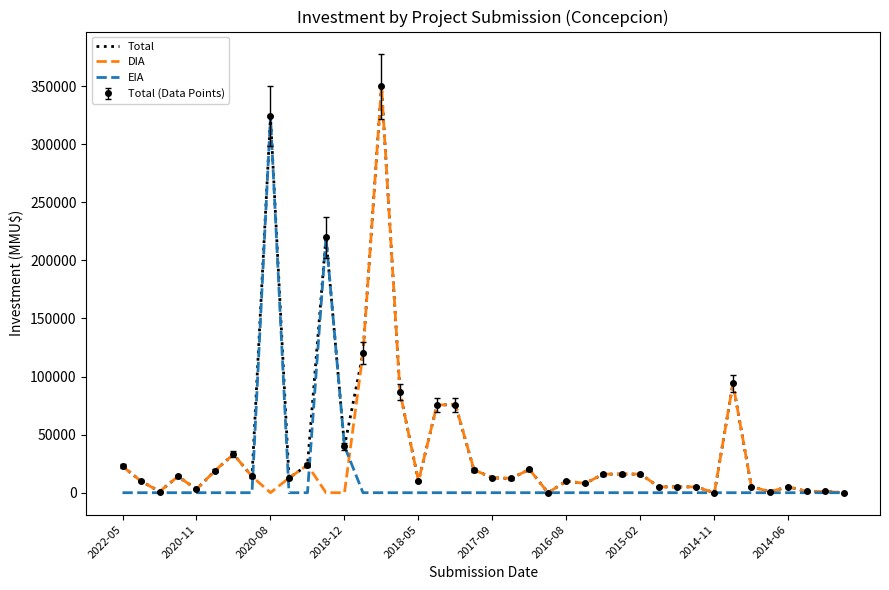

At which category is the sum across all series the highest?

14